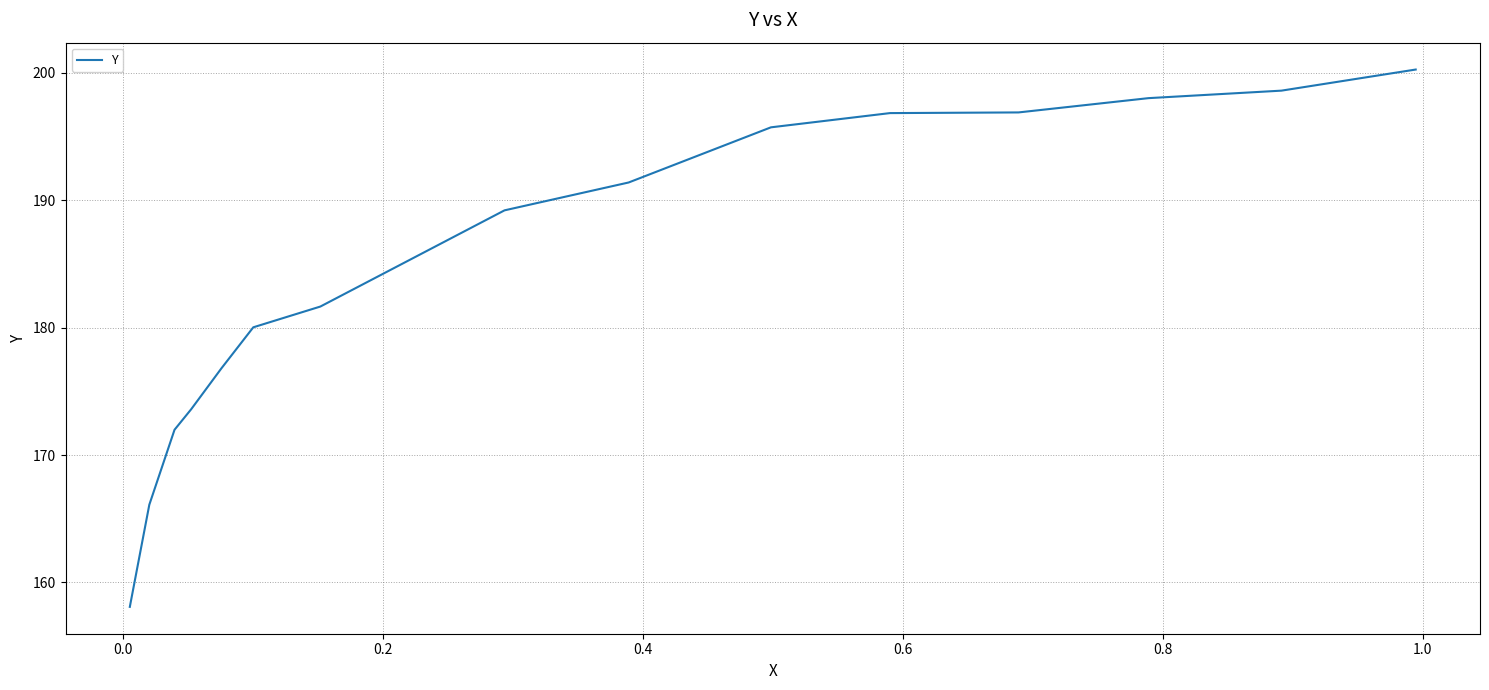

What is the sum of all values?

2775.2